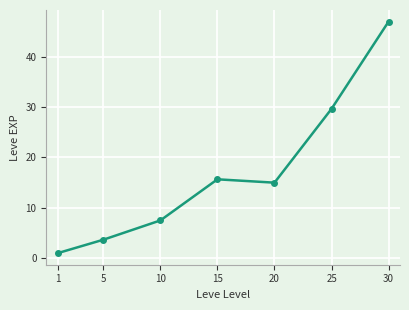

List the labels in order of value, smallest first.

1, 5, 10, 20, 15, 25, 30